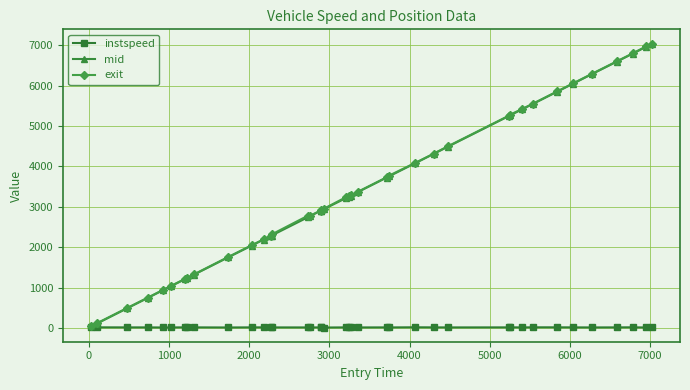

What is the value of the mid point at the 38th from the left?

6961.5